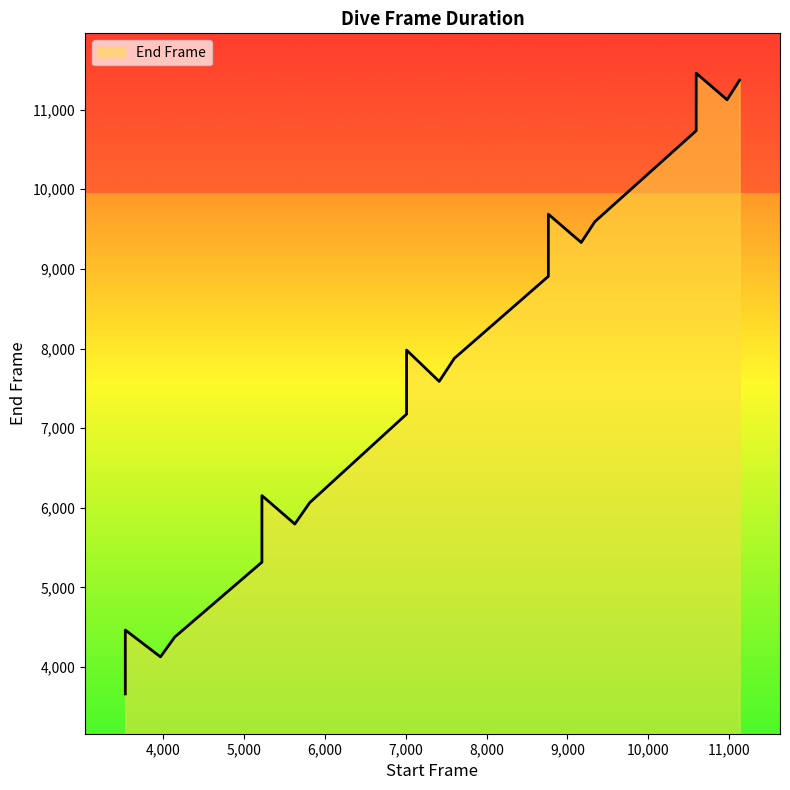

What is the ratio of the value at 5219 to the value at 5626?

1.0